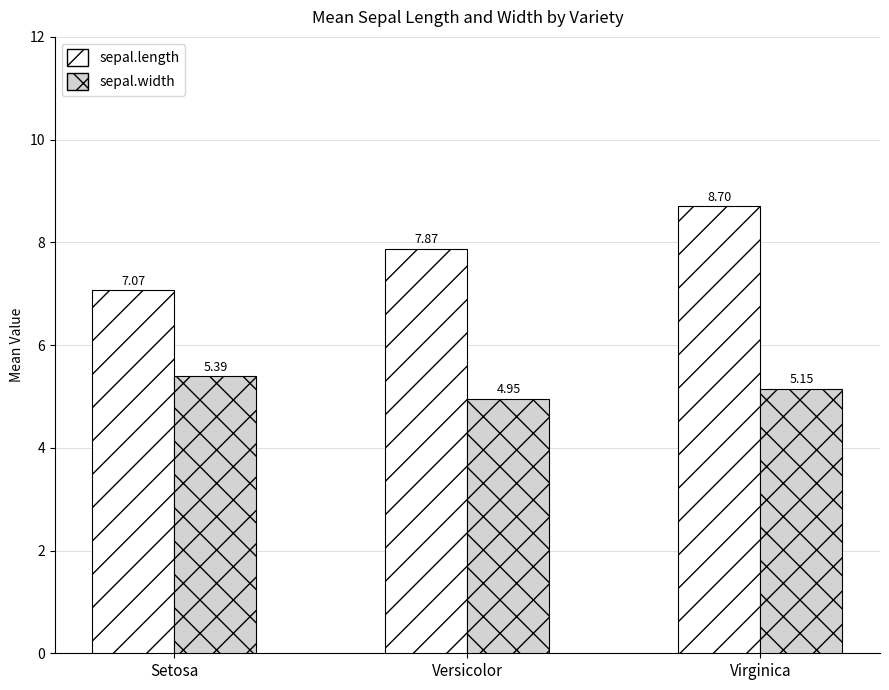

Where is sepal.width nearest to the value 5?

Versicolor